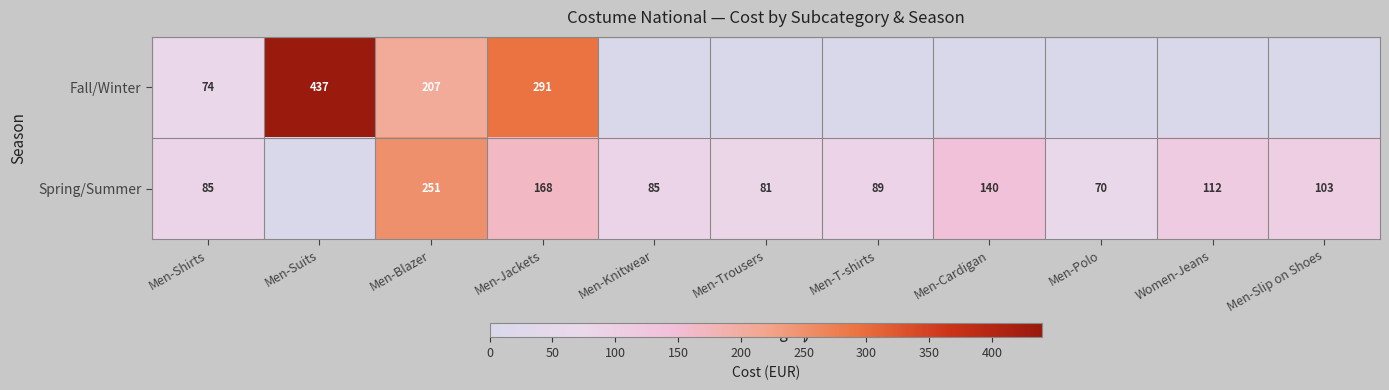

Is it true that Spring/Summer equals 25 at Men-Polo?

False